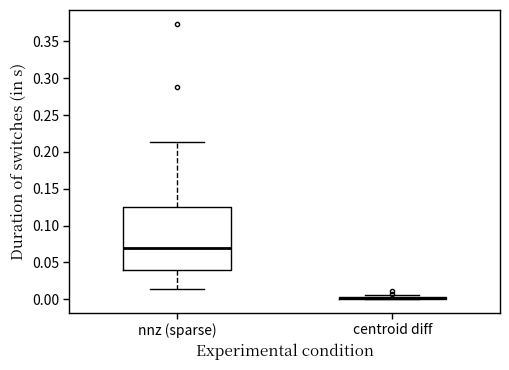

Where is the lower edge of the box for nnz (sparse) on the y-axis? The values are not printed on the chart, so give them approximately, as read against the axis.

0.040